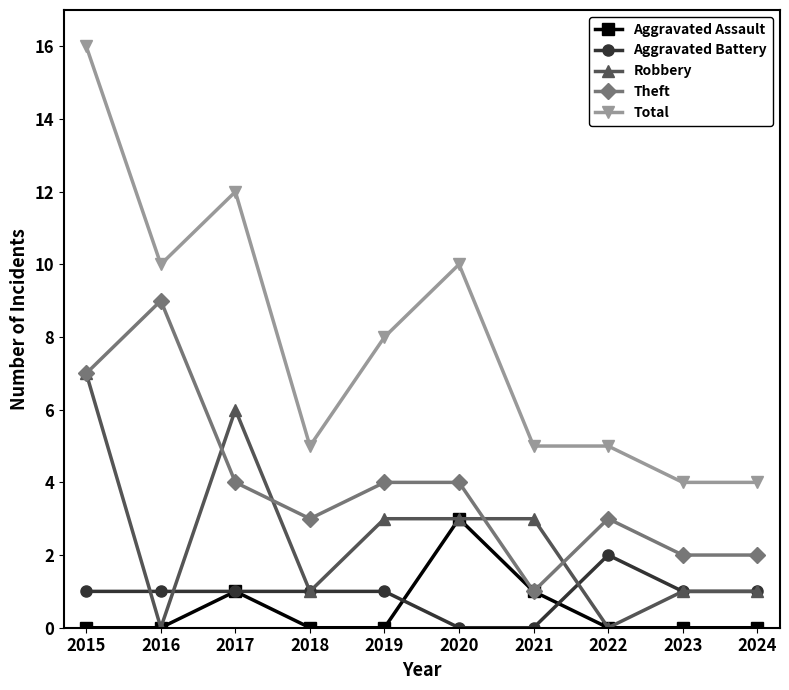

Where does the Robbery series first go above 3?

2015